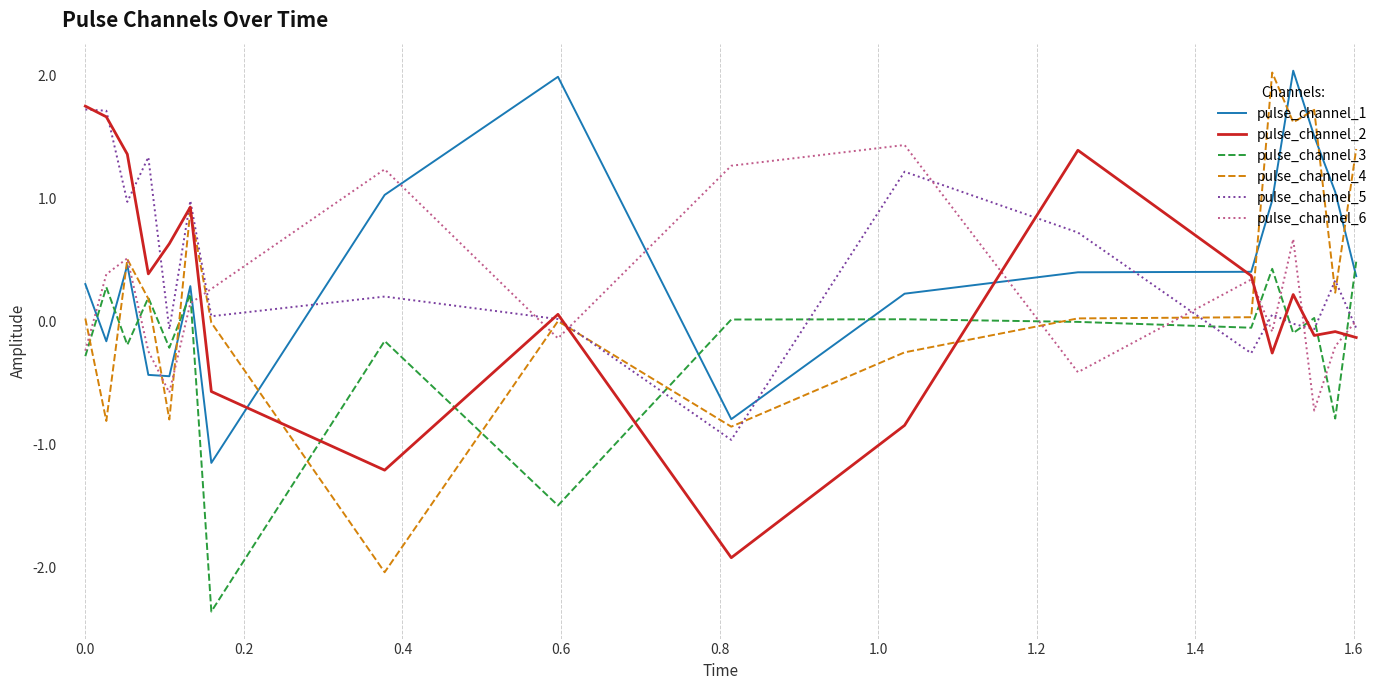

What is the greatest value displayed?

2.0